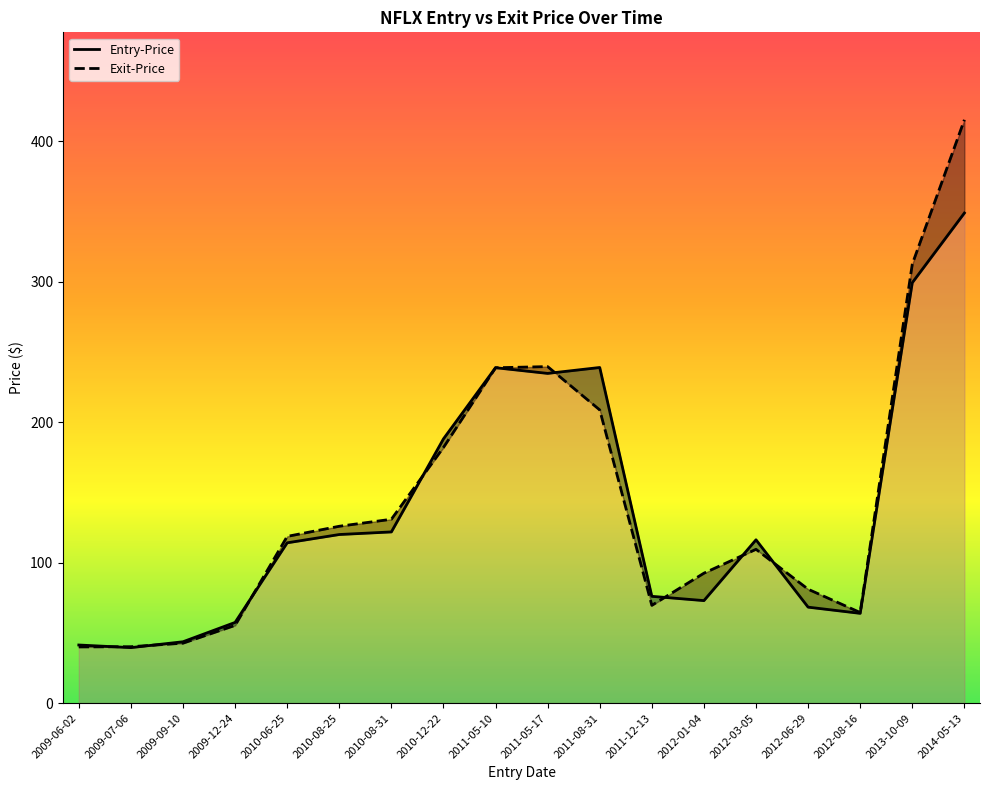

List the series in order of their peak value, highest first.

Exit-Price, Entry-Price